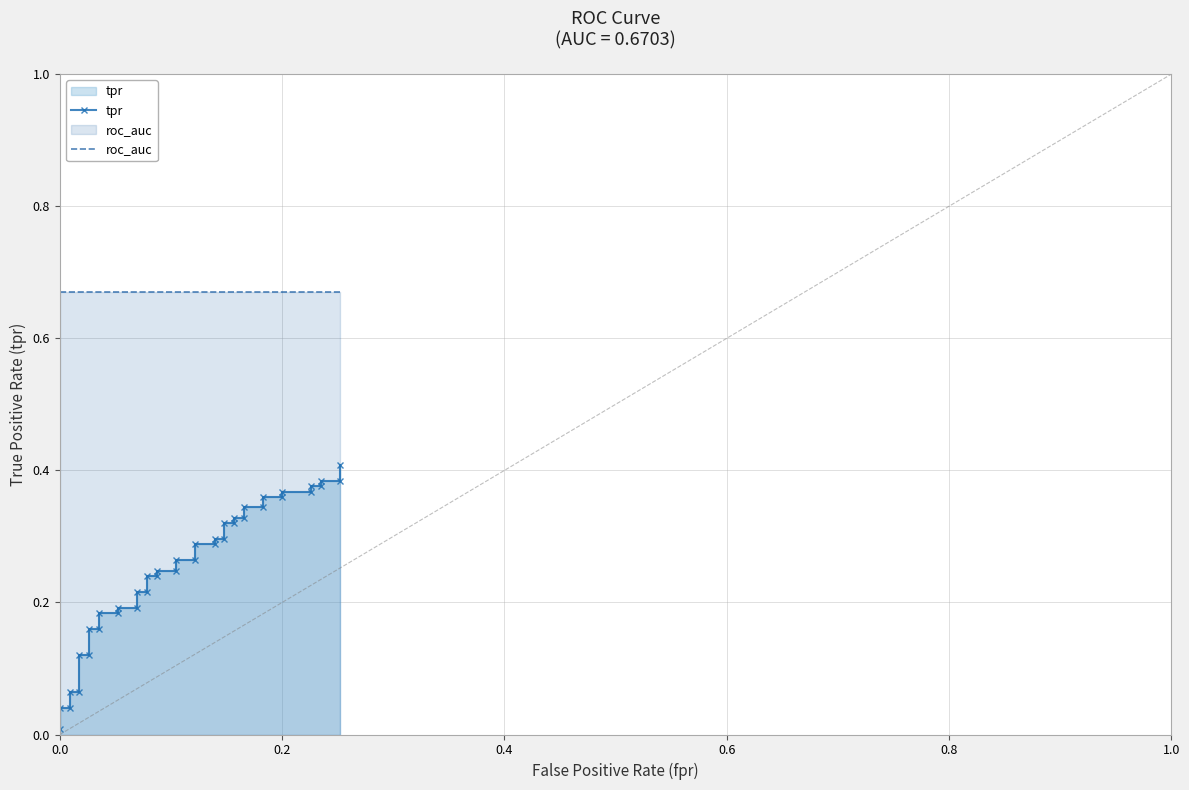

Reading left to right, transcribe all the data shown in this chart.

tpr: 0.0	0.0	0.0	0.1	0.1	0.1	0.1	0.2	0.2	0.2	0.2	0.2	0.2	0.2	0.2	0.2	0.2	0.2	0.2	0.3	0.3	0.3	0.3	0.3	0.3	0.3	0.3	0.3	0.3	0.3	0.3	0.4	0.4	0.4	0.4	0.4	0.4	0.4	0.4	0.4
roc_auc: 0.7	0.7	0.7	0.7	0.7	0.7	0.7	0.7	0.7	0.7	0.7	0.7	0.7	0.7	0.7	0.7	0.7	0.7	0.7	0.7	0.7	0.7	0.7	0.7	0.7	0.7	0.7	0.7	0.7	0.7	0.7	0.7	0.7	0.7	0.7	0.7	0.7	0.7	0.7	0.7